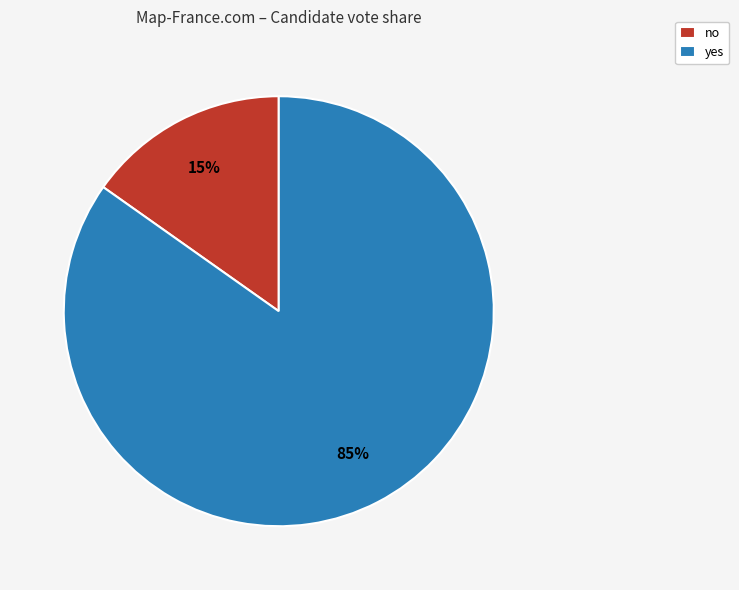

Rank the categories by value from highest to lowest.

yes, no